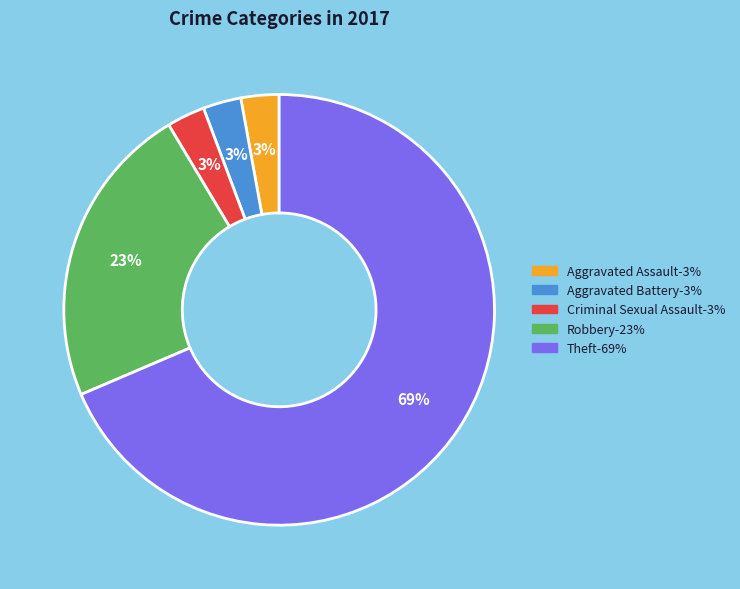

Is it true that Robbery is 13% of the pie?

False